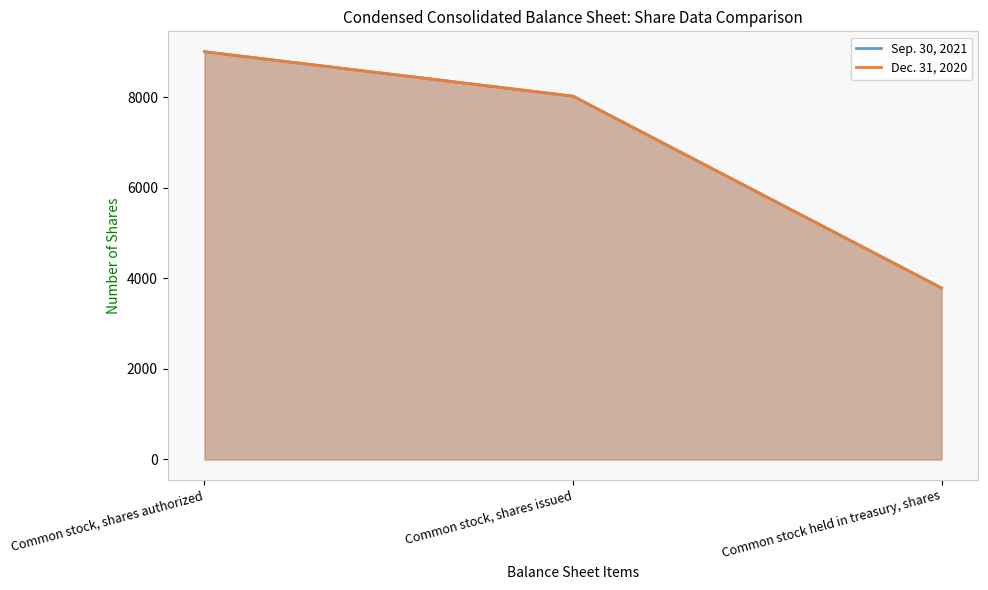

At which label does Dec. 31, 2020 reach its minimum?

Common stock held in treasury, shares